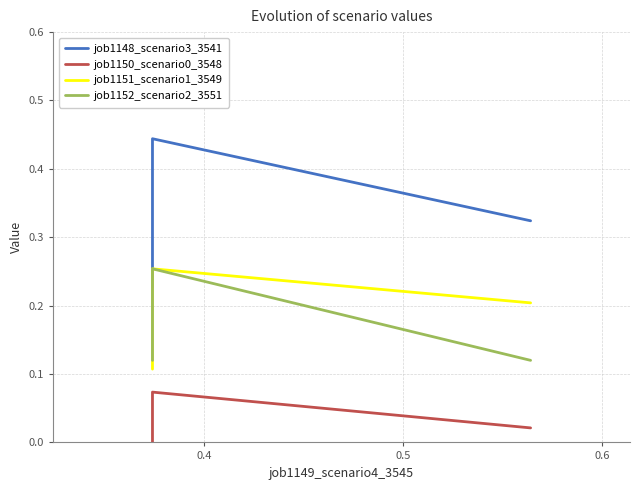

Reading right to left, list all the values displayed in this chart.

job1148_scenario3_3541: 0.3	0.4	0.2
job1150_scenario0_3548: 0.0	0.1	0.0
job1151_scenario1_3549: 0.2	0.3	0.1
job1152_scenario2_3551: 0.1	0.3	0.1